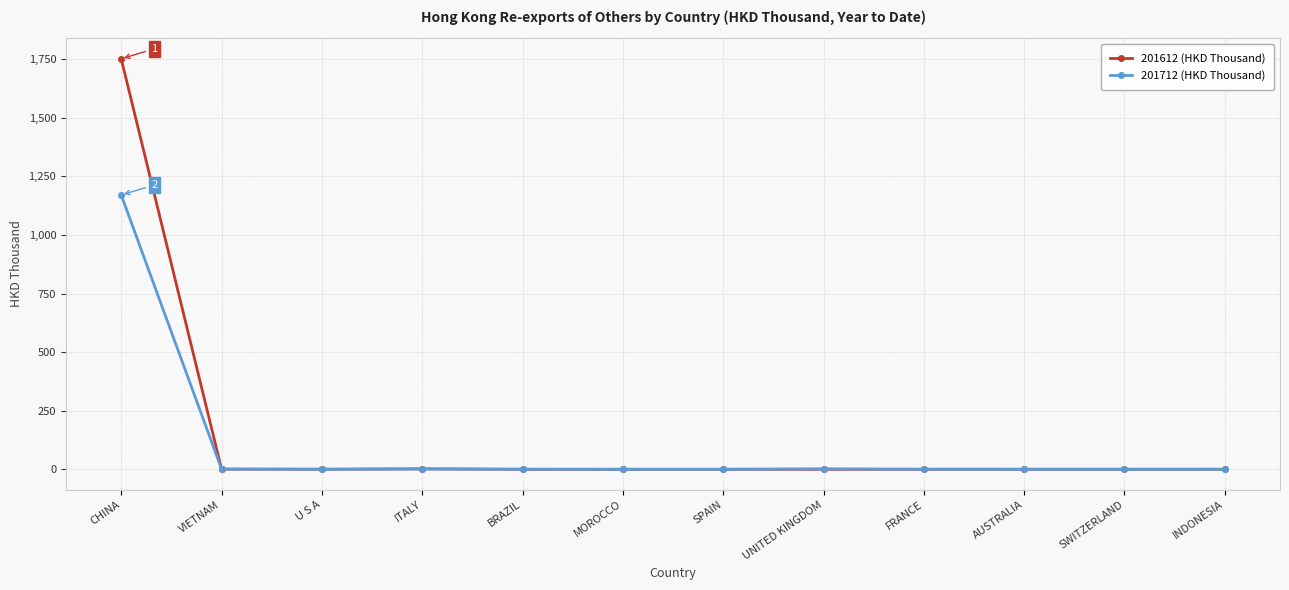

True or false: 201712 (HKD Thousand) has more than 1 interior local peaks.

True